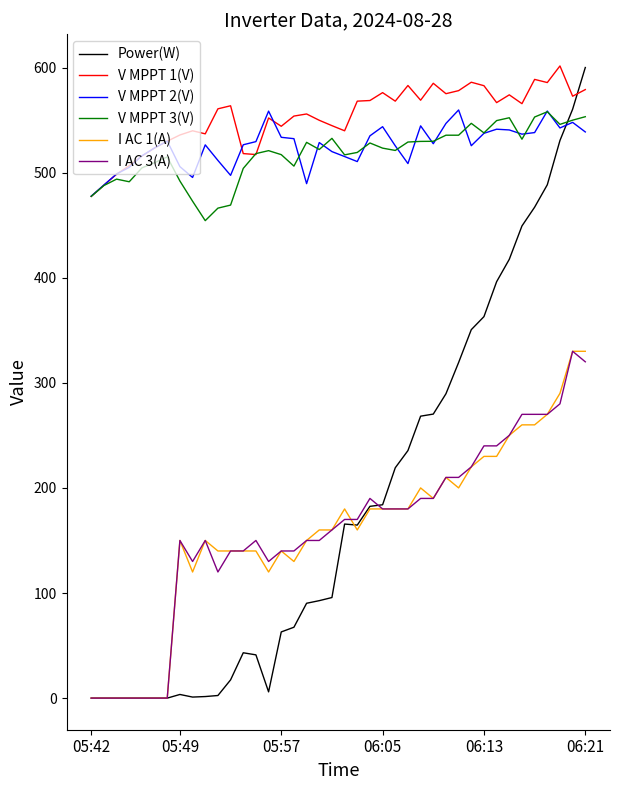

Which series has the largest range (max minus min)?

Power(W)